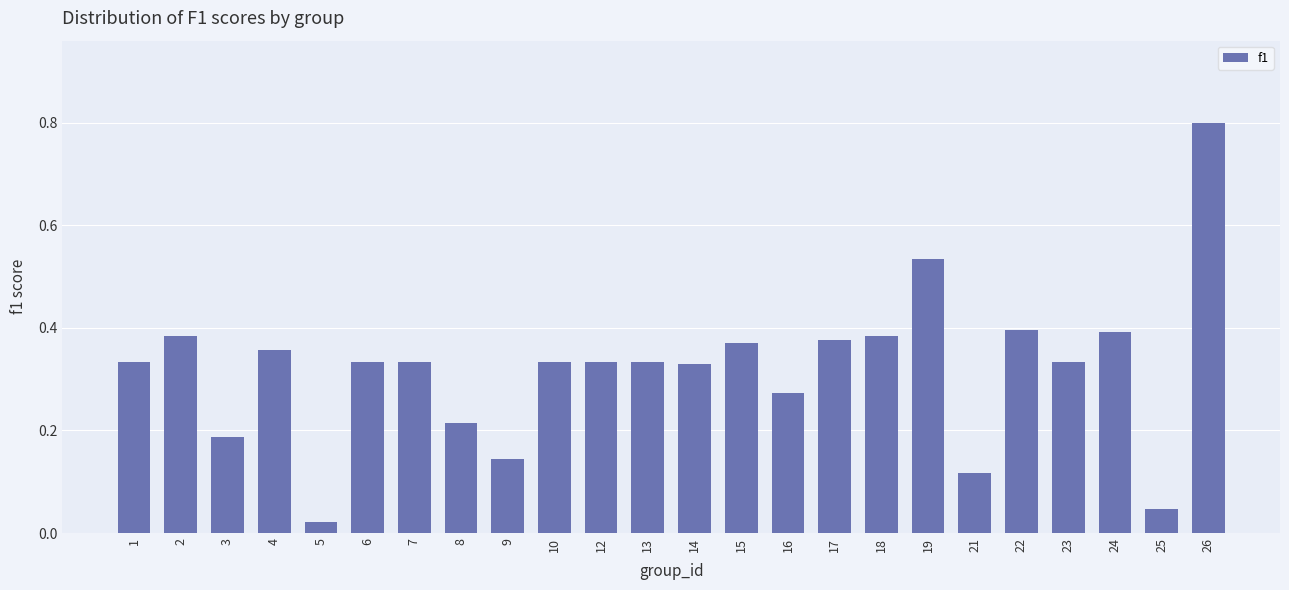

What is the difference between the maximum and minimum values?

0.8